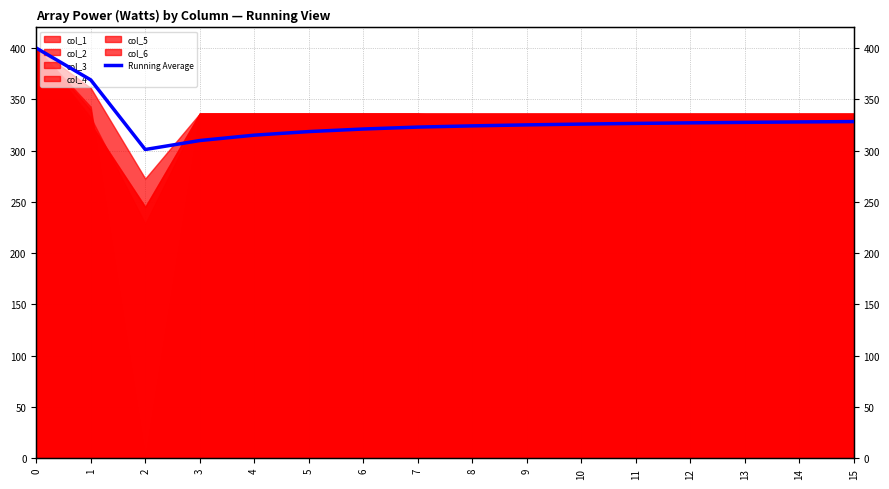

What is the change in value from 12 to 13?

+0.5